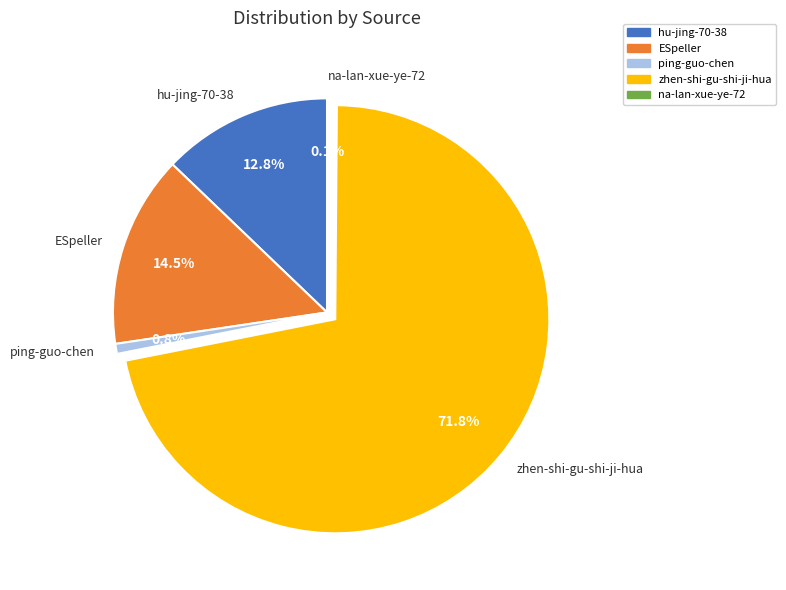

Between ping-guo-chen and zhen-shi-gu-shi-ji-hua, which is larger?

zhen-shi-gu-shi-ji-hua